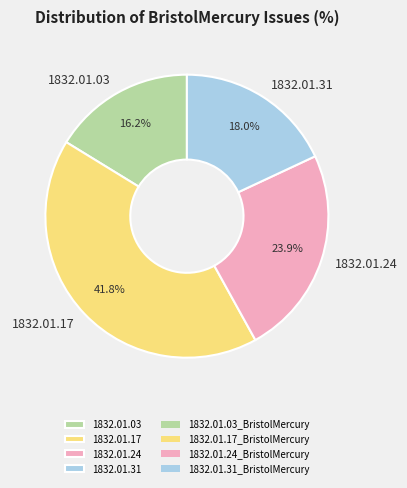

Is 1832.01.03 the majority of the pie?

No